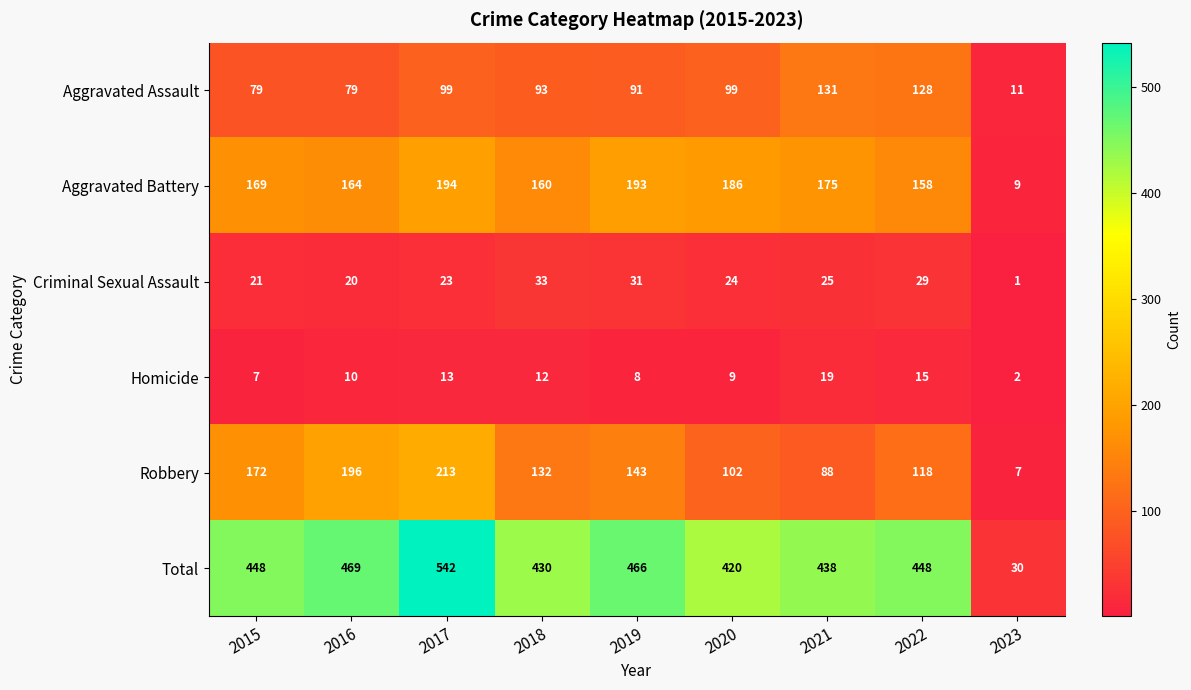

At which category does the chart reach its minimum across all series?

2023